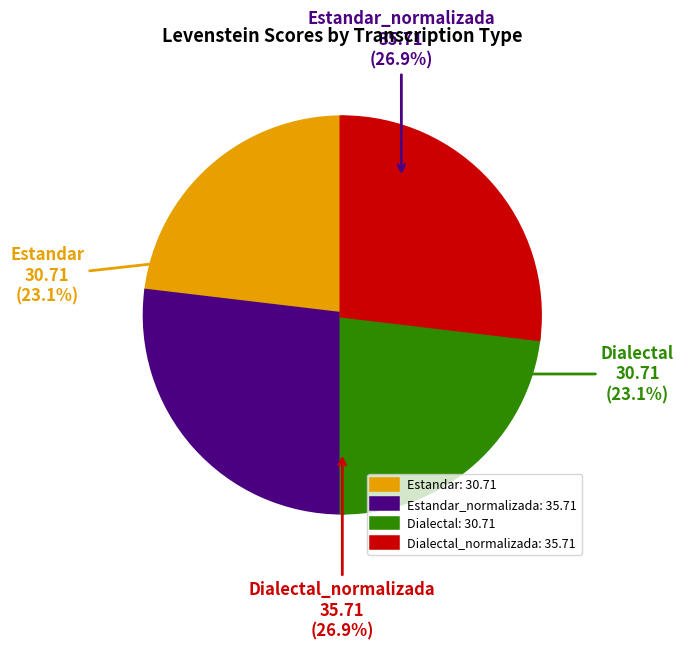

Is there a majority slice in this chart?

No